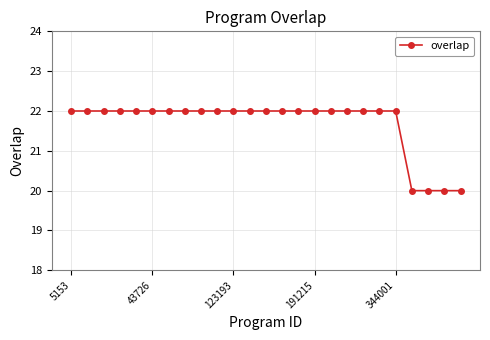

Does the chart display data point markers on the line(s)?

Yes